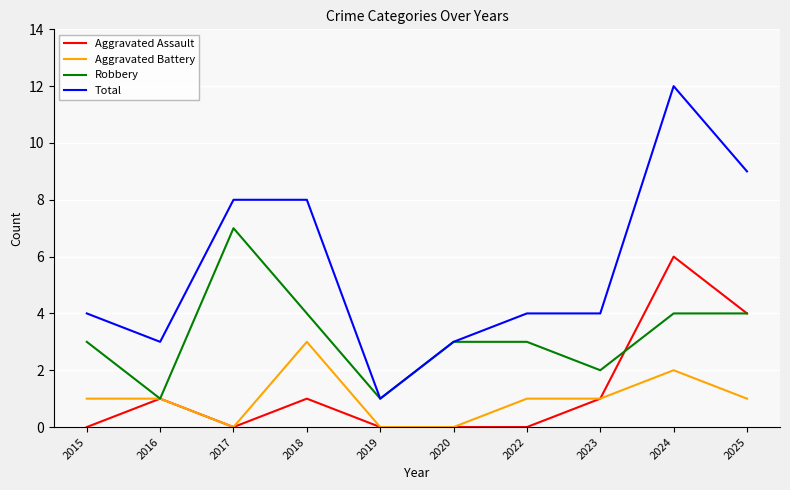

How many lines are shown in the chart?

4